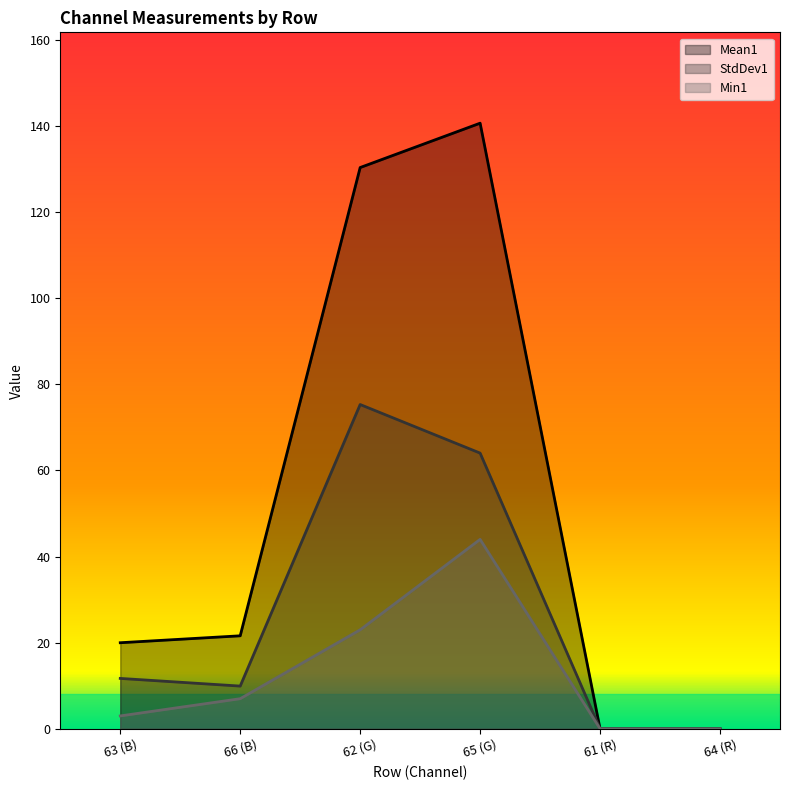

What is the difference between the second highest and second lowest values in the Min1 series?

23.0